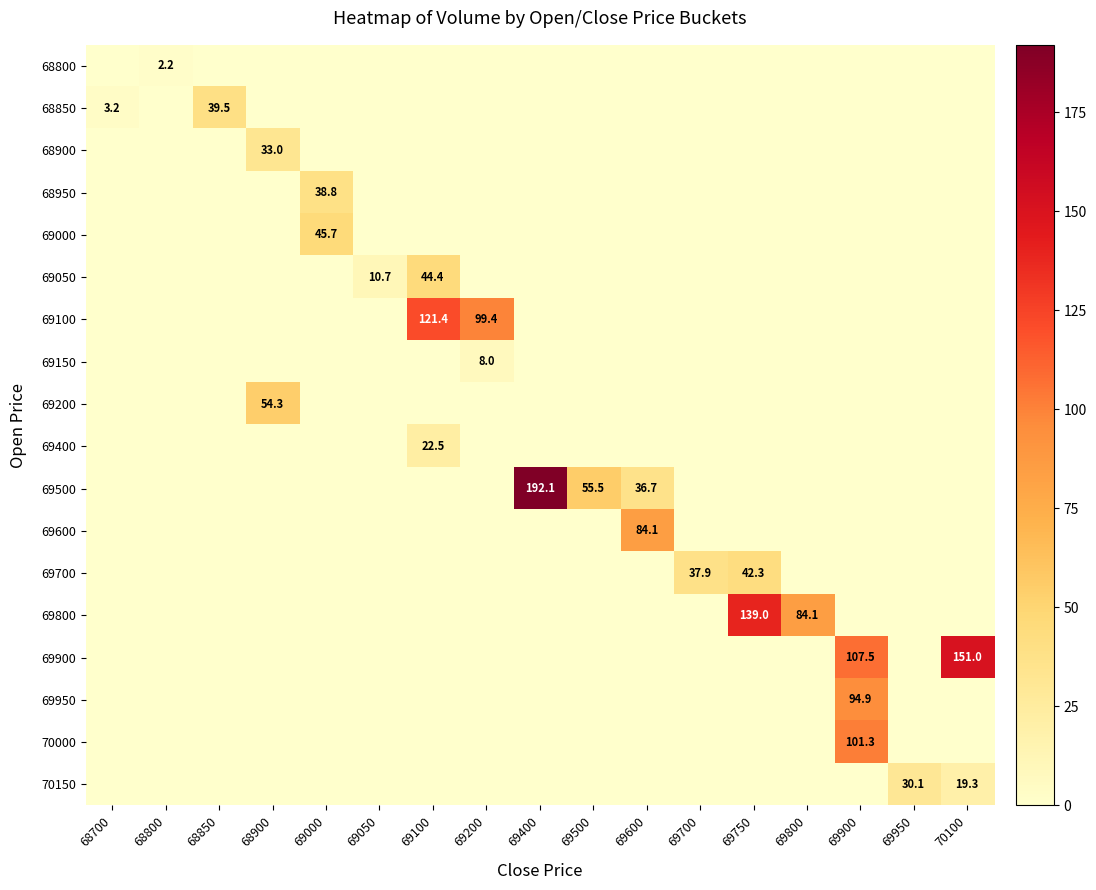

Is it true that 69900 equals 151.0 at 70100?

True